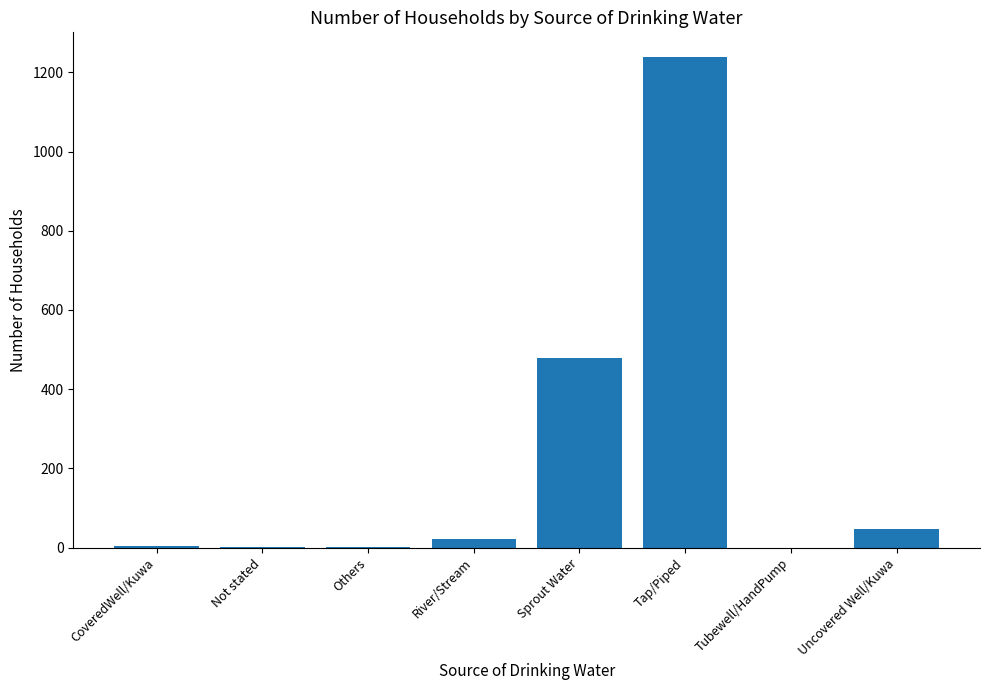

What is the sum of all values?

1794